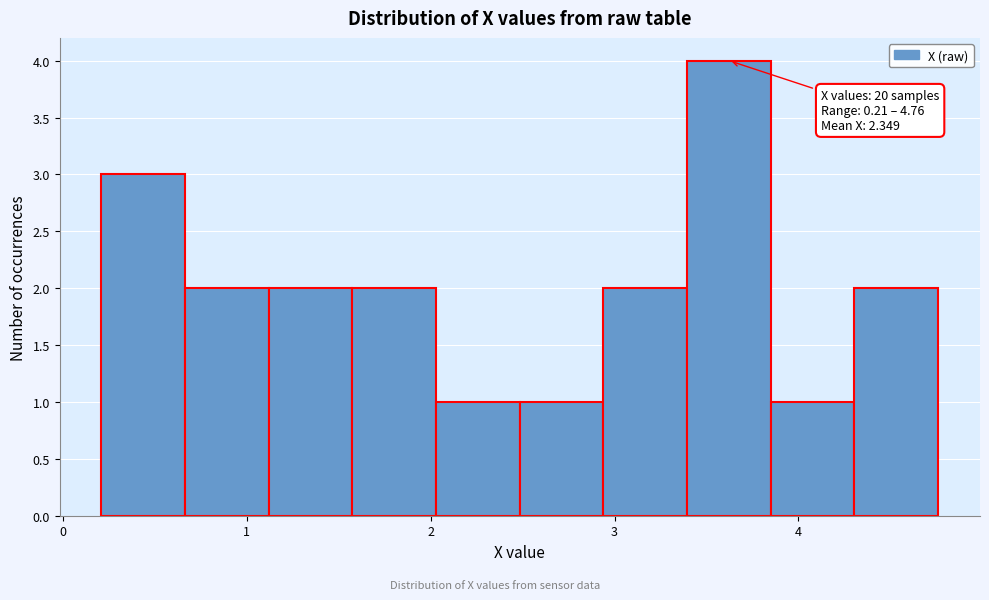

Over which range of the x-axis is the bar tallest?

3.4 to 3.9